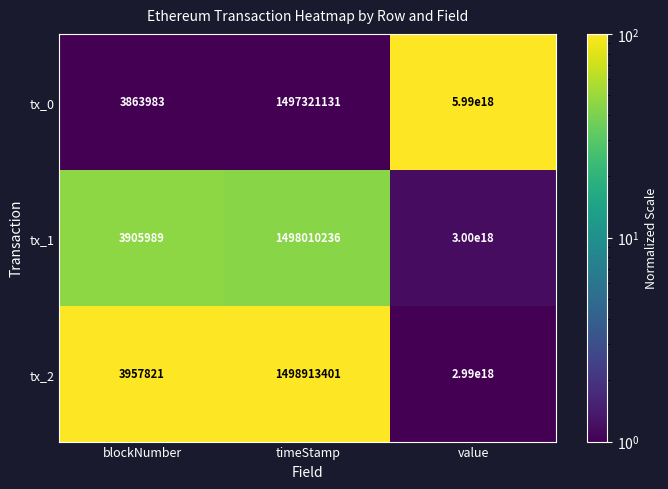

Which category has the lowest value in the tx_2 series?

blockNumber